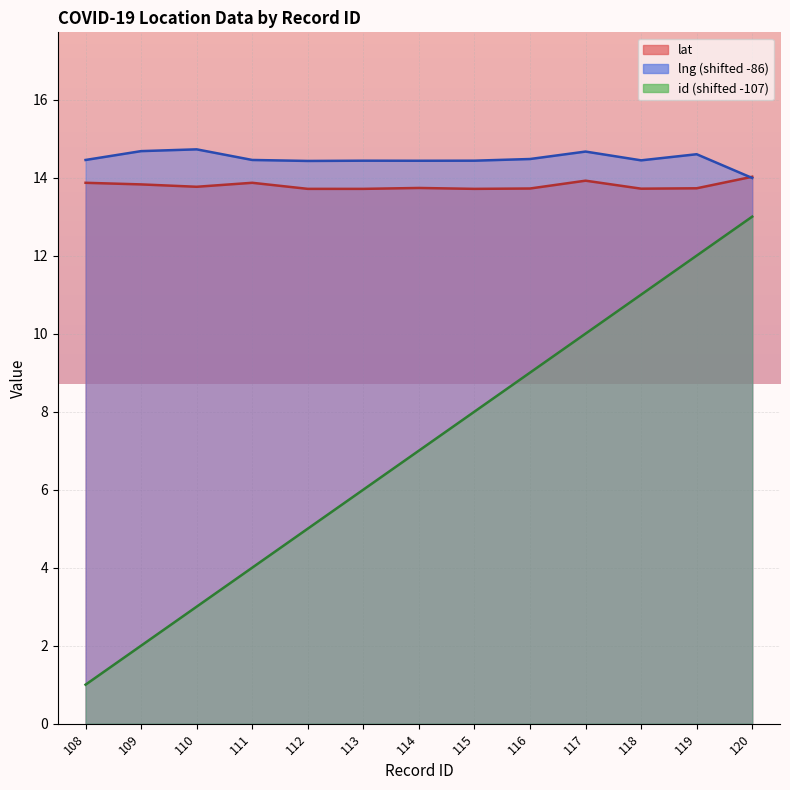

What is the sum of the id values at 115 and 109?

10.0